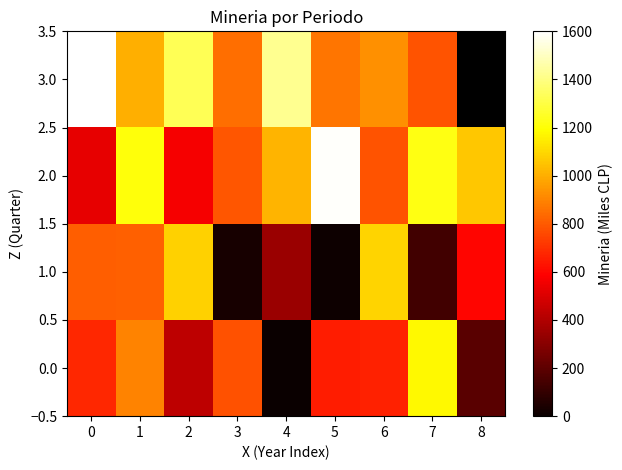

What is the maximum value for 0.0?

1180.7